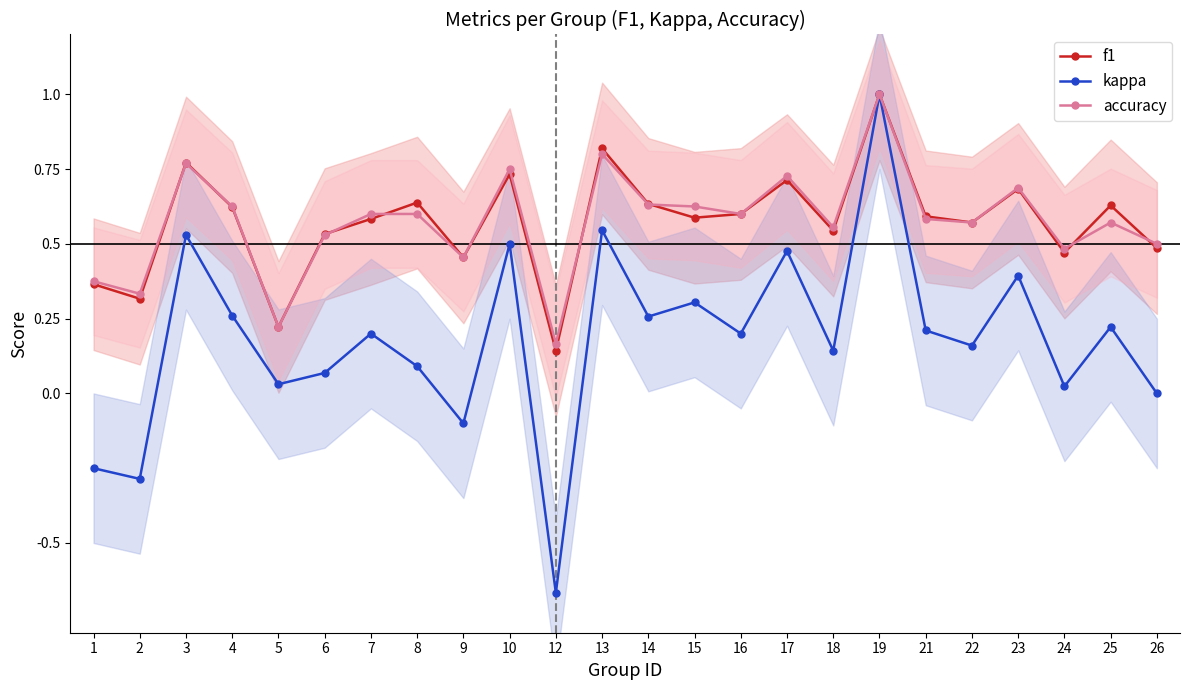

Is the value of f1 at 17 greater than the value of kappa at 26?

Yes